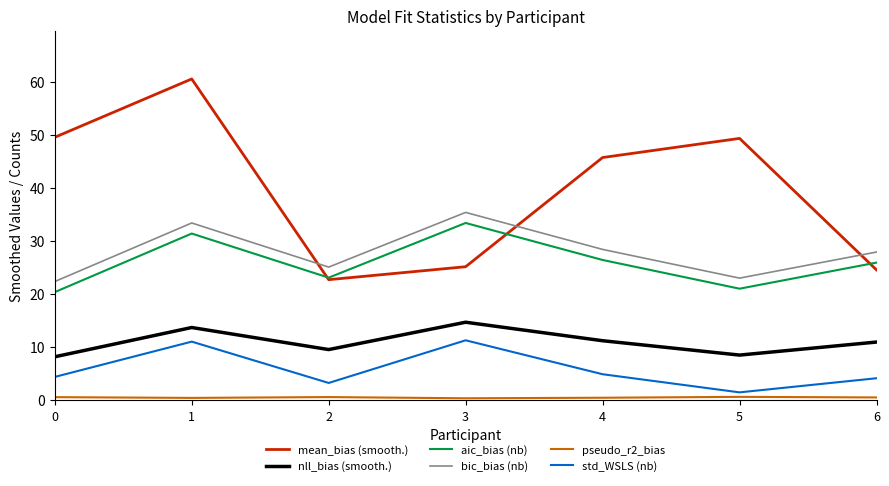

Between 2 and 4, which series saw the biggest shift?

mean_bias (smooth.)